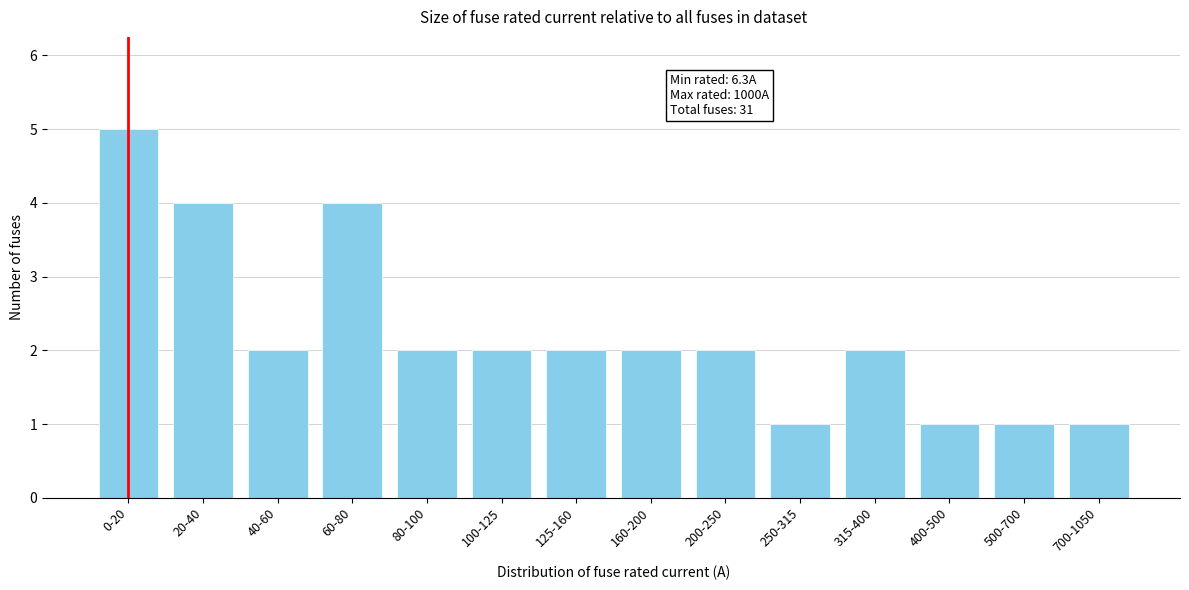

Reading right to left, transcribe all the data shown in this chart.

700-1050=1	500-700=1	400-500=1	315-400=2	250-315=1	200-250=2	160-200=2	125-160=2	100-125=2	80-100=2	60-80=4	40-60=2	20-40=4	0-20=5